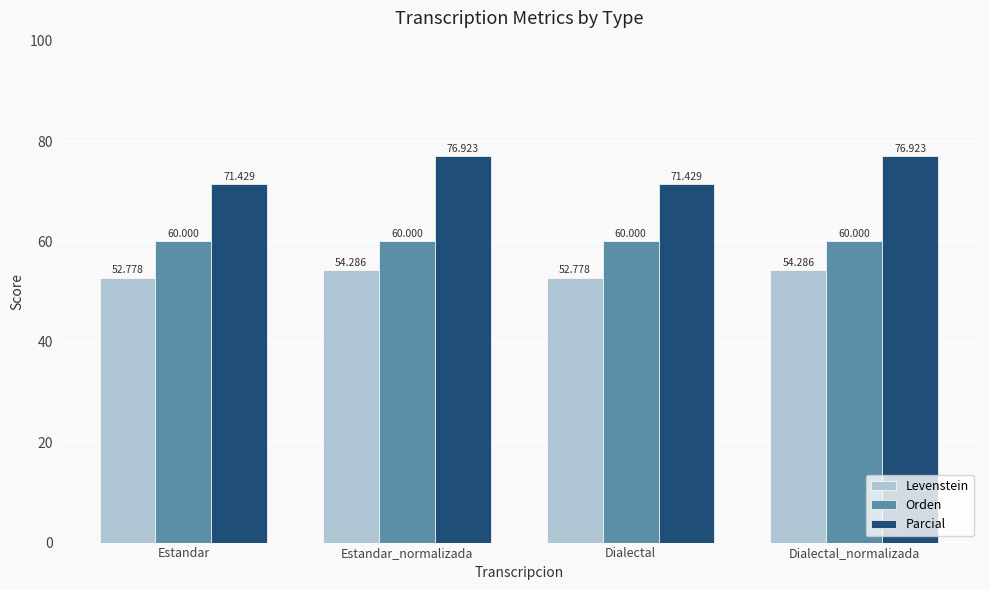

Reading left to right, what are all the values shown in this chart?

Levenstein: Estandar=52.8	Estandar_normalizada=54.3	Dialectal=52.8	Dialectal_normalizada=54.3
Orden: Estandar=60.0	Estandar_normalizada=60.0	Dialectal=60.0	Dialectal_normalizada=60.0
Parcial: Estandar=71.4	Estandar_normalizada=76.9	Dialectal=71.4	Dialectal_normalizada=76.9